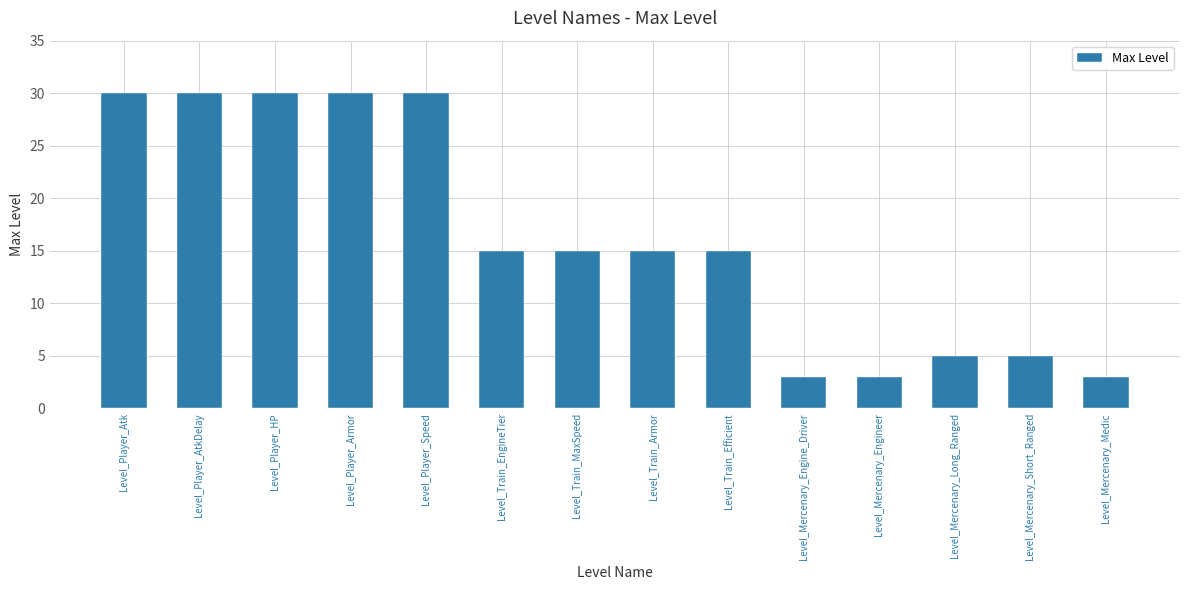

What is the label of the 5th bar from the left?

Level_Player_Speed